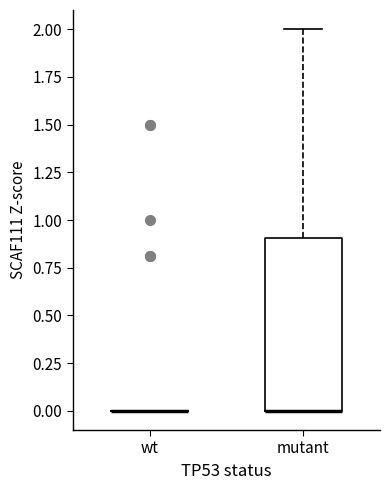

Reading left to right, transcribe this box plot: for each box, give where its median line is, the range the box spans, and where its two whiskers end, as read against the y-axis. The values are not printed on the chart, so give them approximately, as read against the axis.

wt: box collapsed to a line at 0.0, whiskers 0.0 to 0.0
mutant: median 0.0 (drawn on the box's lower edge), box 0.0 to 0.9, whiskers 0.0 to 2.0